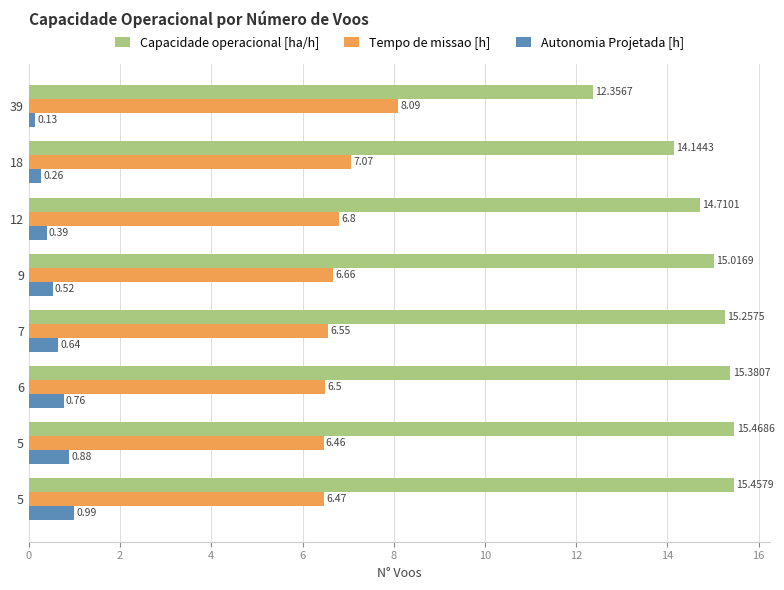

Count the number of data series in this chart.

3